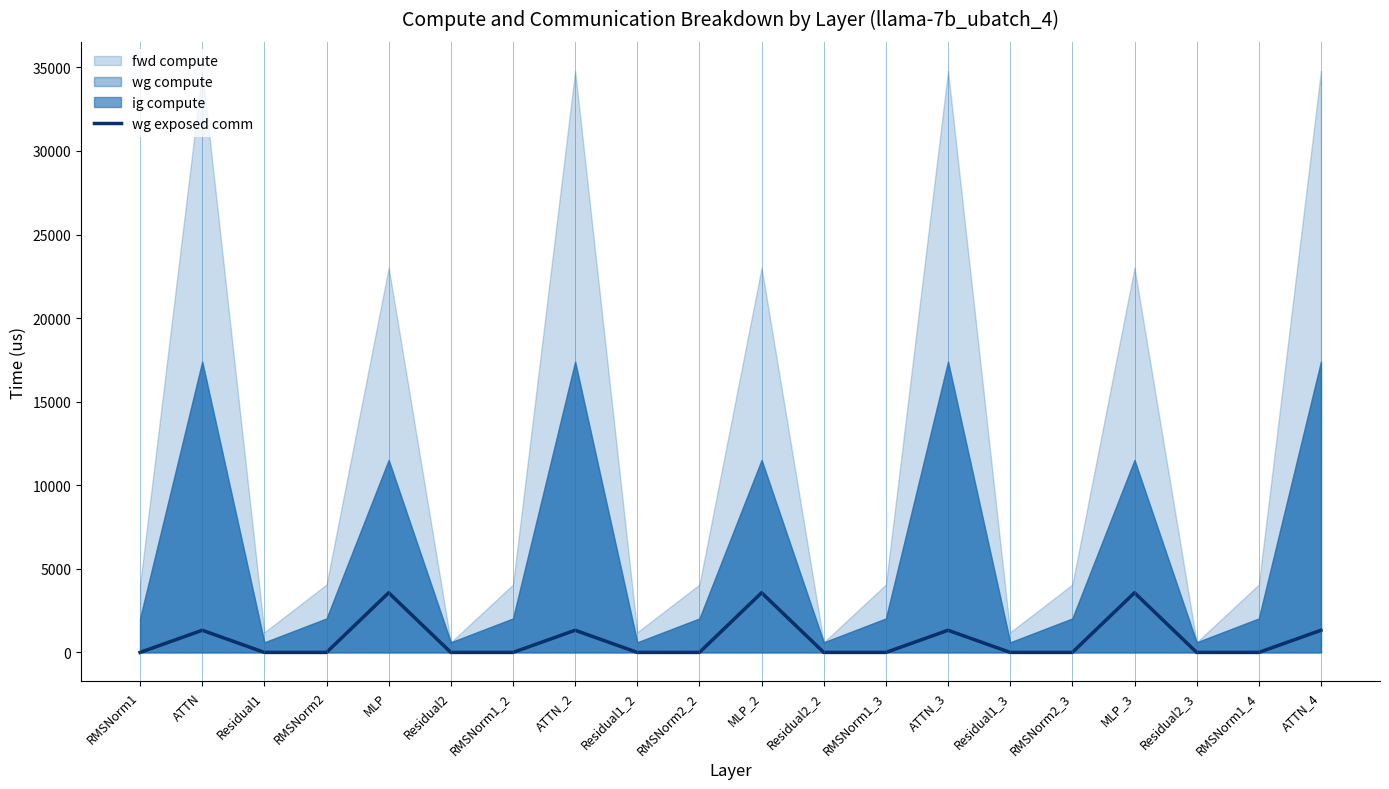

How many points are higher than both their immediate neighbors (excluding endpoints)?

6